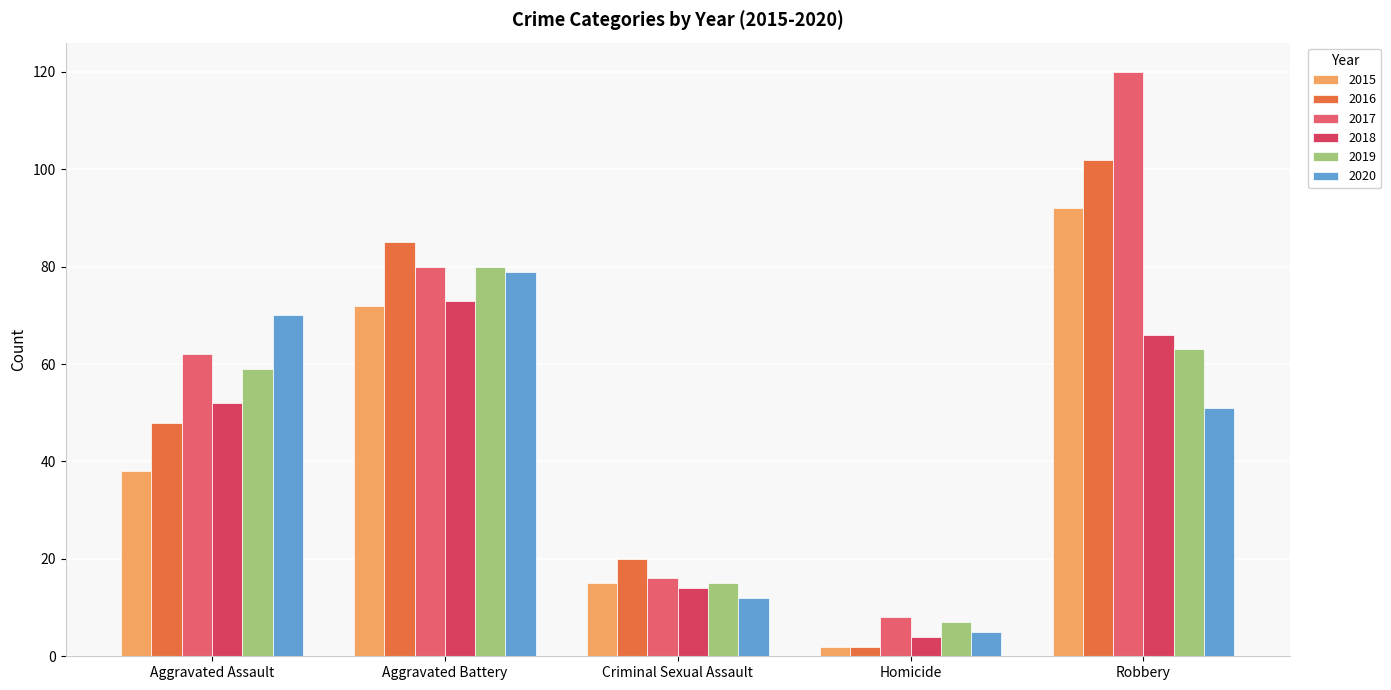

What is the total value across all series at Homicide?

28